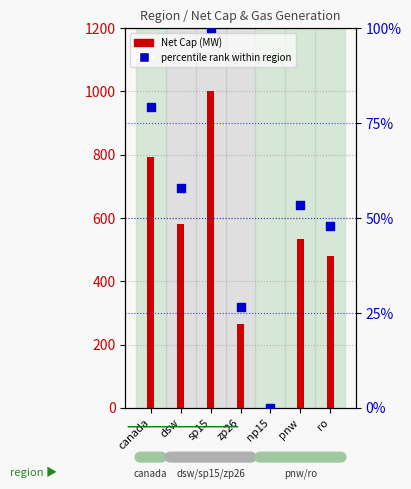

Which series has the largest total across all categories?

Net Cap (MW)